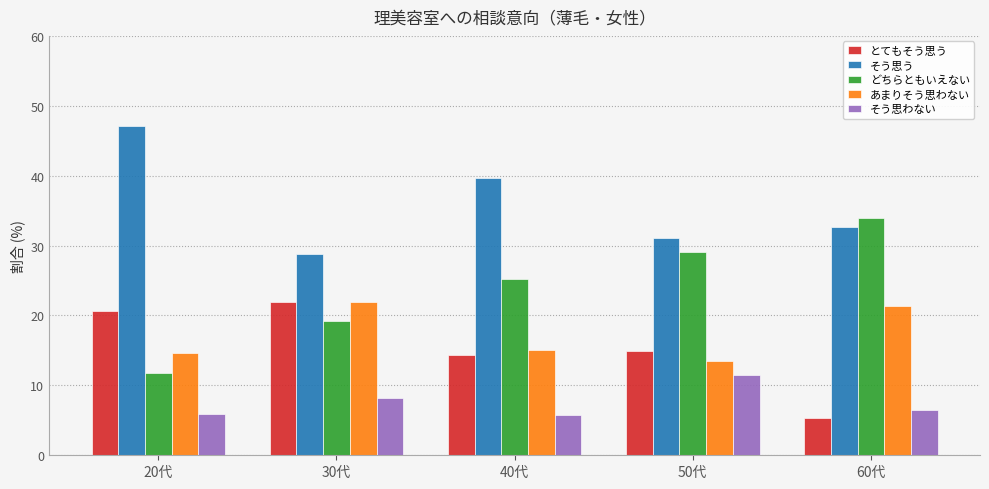

What is the value of the どちらともいえない bar at the 1st from the left?

11.8